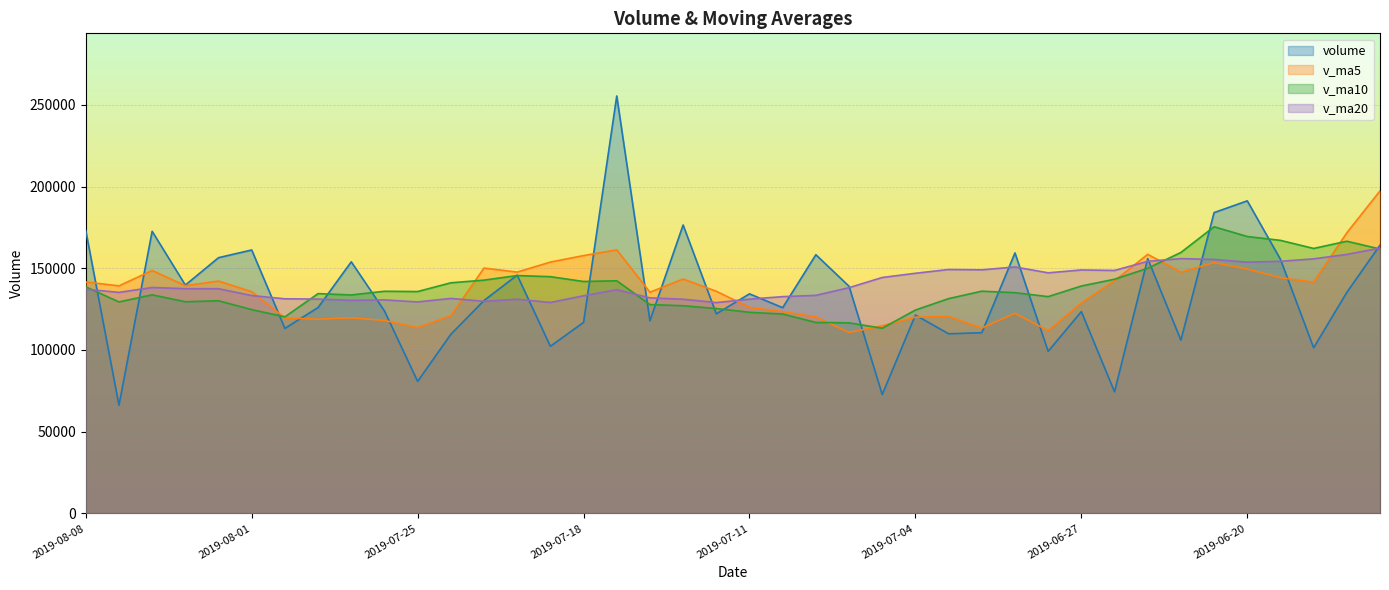

Reading right to left, transcribe all the data shown in this chart.

volume: 164160.3	135261.8	101360.3	155456.9	191249.0	184046.5	106013.8	155888.5	74432.4	123487.2	99199.0	159401.0	110565.1	109909.1	121374.5	72765.8	138978.9	158288.0	125871.4	134351.0	122118.4	176464.5	117884.9	255414.0	116886.6	102259.5	145798.9	130272.2	109577.4	80790.1	123906.3	153936.2	125989.9	113223.0	161181.2	156473.4	139707.9	172608.6	66198.3	173025.2
v_ma5: 197321.1	171683.4	141510.8	144253.0	149497.7	153474.9	147625.3	158530.9	142326.0	128773.7	111804.2	122481.6	113416.9	120512.3	120089.7	114803.1	110718.7	120263.3	123455.7	126051.0	135921.5	143418.6	135338.0	161246.5	157753.7	153781.9	147648.8	150126.3	120958.9	113739.6	118069.0	119696.4	118840.0	119569.1	135647.3	142160.7	139315.1	148638.8	139233.9	141602.7
v_ma10: 161766.5	166543.2	162115.5	167066.9	169427.4	175398.0	159654.4	150020.9	143289.5	139135.7	132639.5	135053.5	135973.9	131419.2	124431.7	113303.6	116600.1	116840.1	121984.0	123070.4	125362.3	127068.7	127800.6	142351.1	141902.4	144851.7	145533.7	142732.1	141102.7	135746.6	135925.4	133672.6	134483.1	120264.0	124693.5	130114.9	129505.8	133739.4	129401.5	138625.0
v_ma20: 162332.1	158485.2	155757.2	154260.8	153729.5	155406.6	155895.6	154245.3	148658.4	148961.0	147203.0	150798.4	149044.7	149243.0	146929.6	144350.8	138127.2	133430.5	132636.8	131103.0	129000.9	131061.1	131887.3	136885.1	133167.0	129077.7	131066.9	129786.1	131543.4	129408.5	130643.9	130370.6	131141.9	131307.6	133297.9	137483.3	137519.7	138235.8	135252.1	137185.8